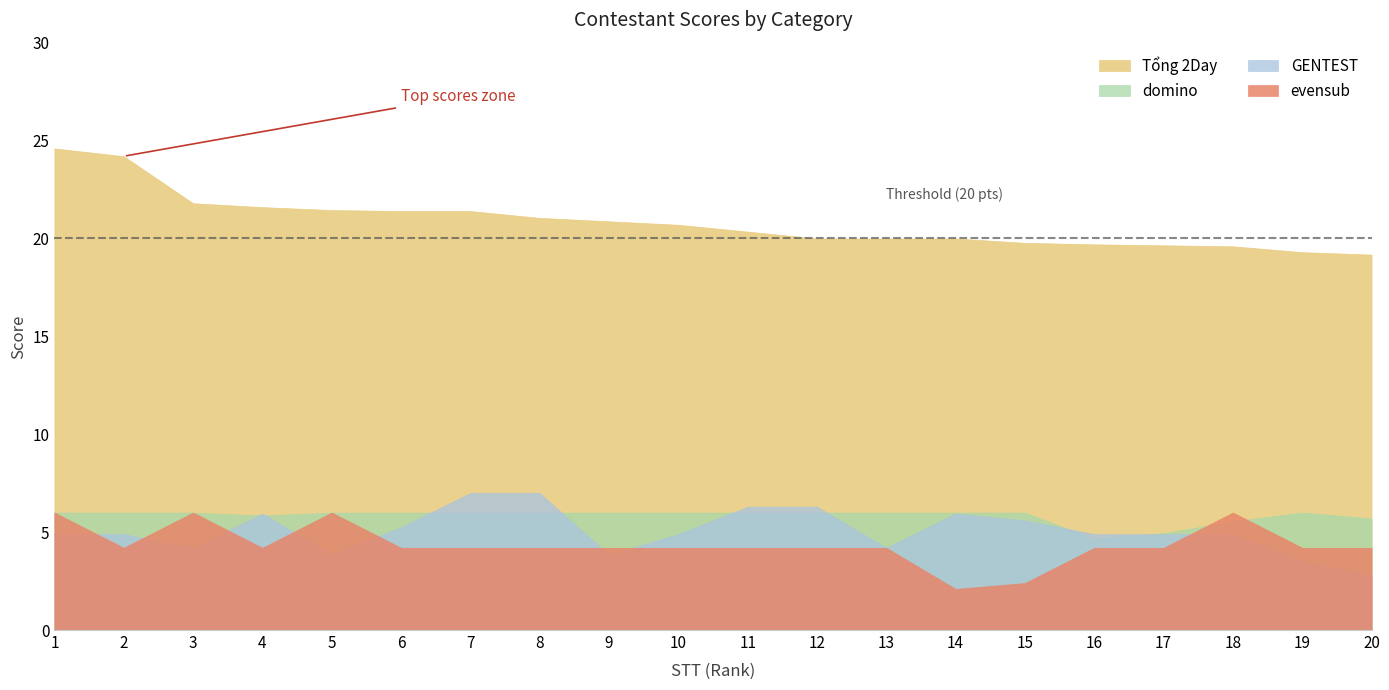

Between 15 and 16, which series saw the biggest shift?

evensub